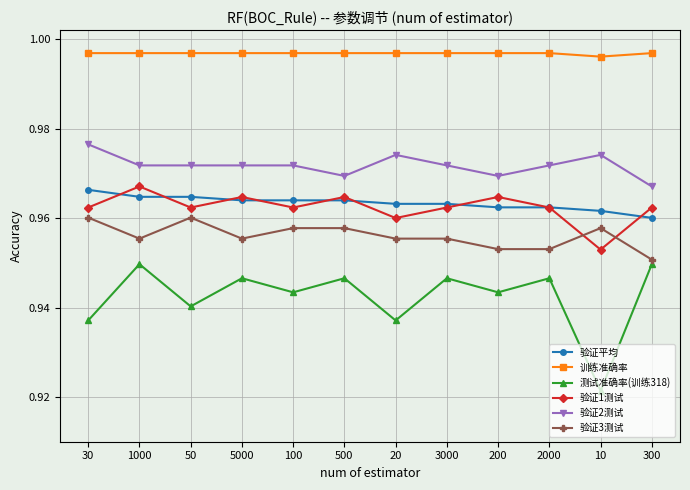

How many distinct data groups are displayed?

6